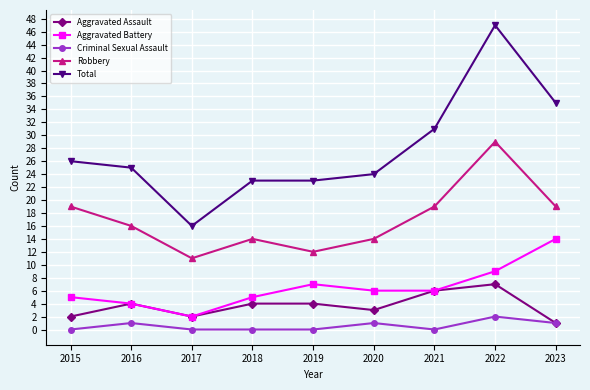

Does the chart display data point markers on the line(s)?

Yes